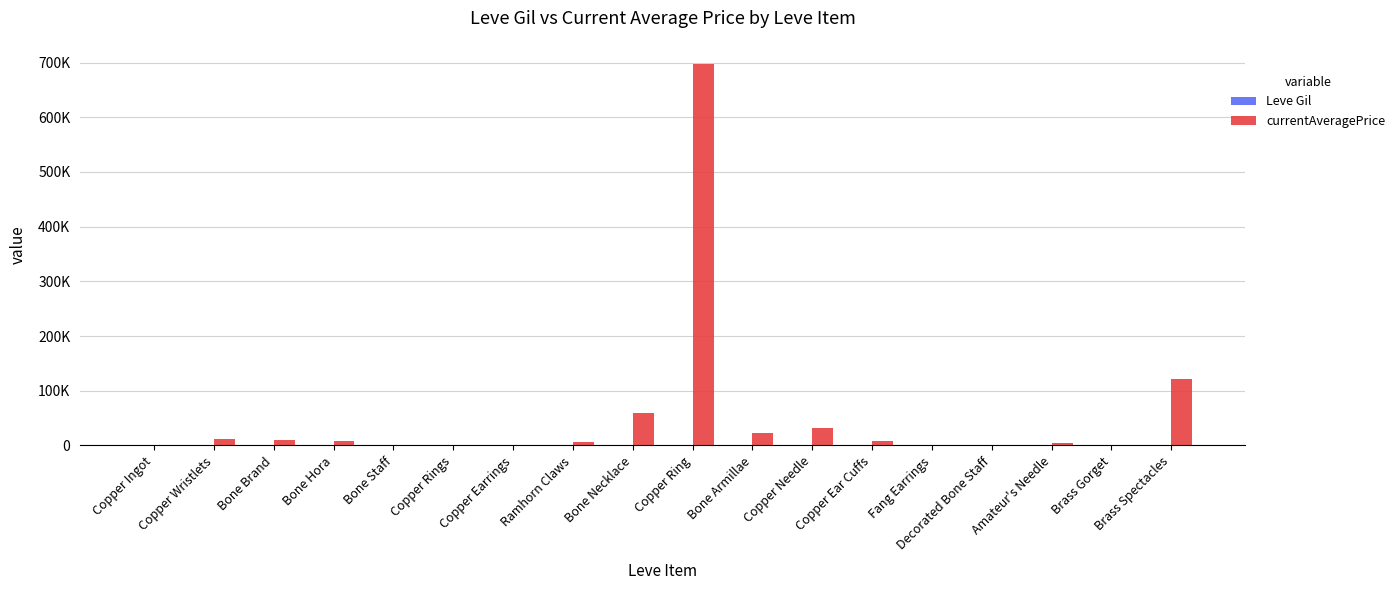

What is the sum of the currentAveragePrice values at Bone Staff and Bone Brand?

9195.0